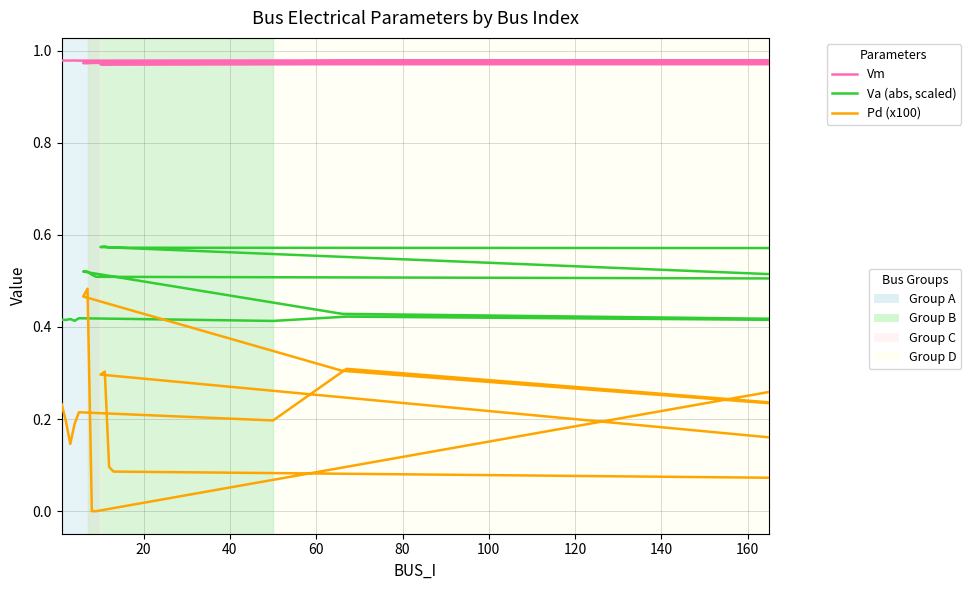

How many lines are shown in the chart?

3